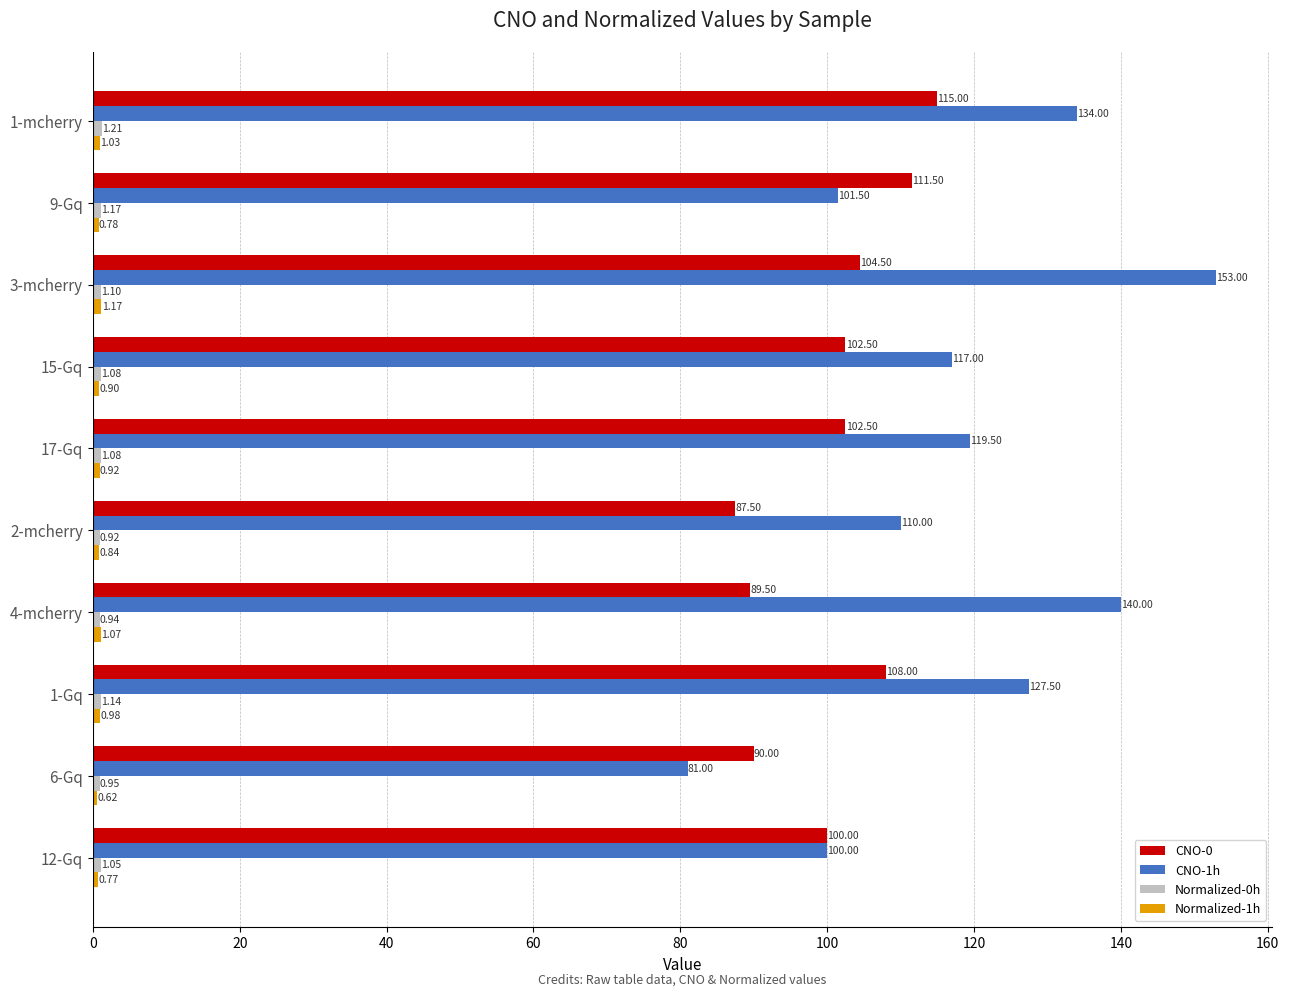

Which series has the largest total across all categories?

CNO-1h